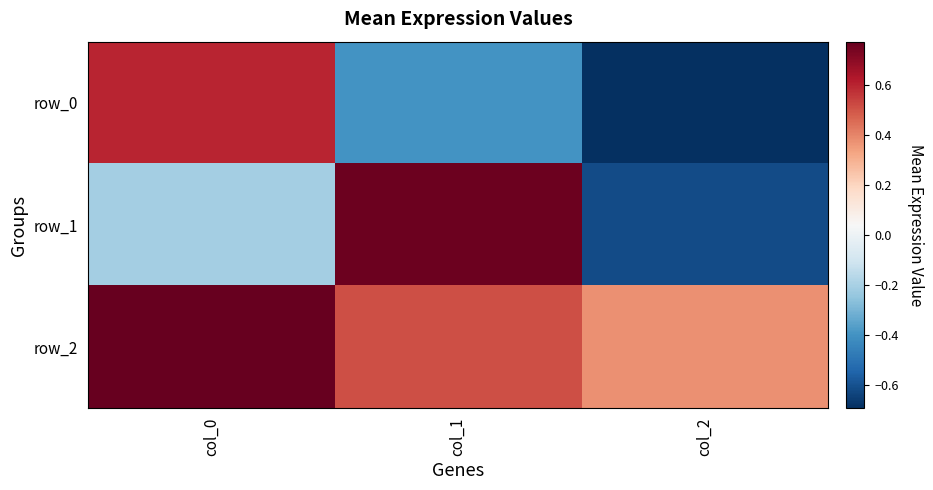

Reading left to right, list all the values displayed in this chart.

row_0: 0.6	-0.4	-0.7
row_1: -0.2	0.8	-0.6
row_2: 0.8	0.5	0.4